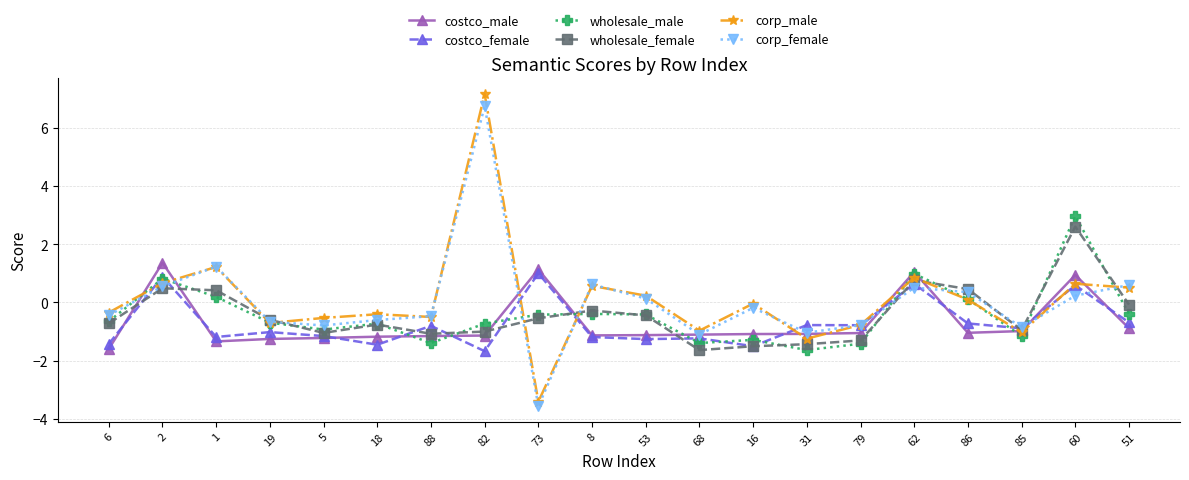

True or false: wholesale_male has a value of -0.7 at 18.

True